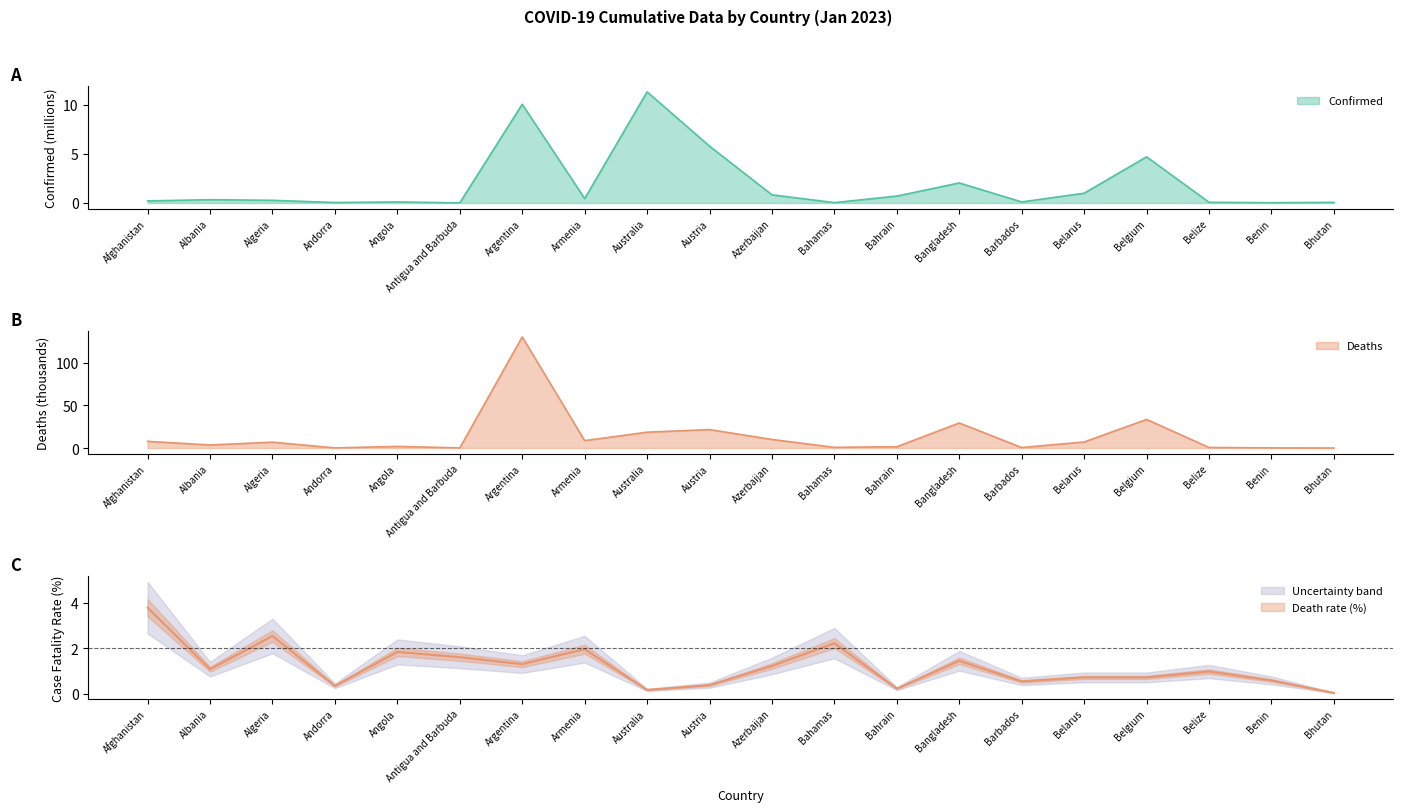

Is the value of Confirmed at Azerbaijan greater than the value of Deaths at Belarus?

No